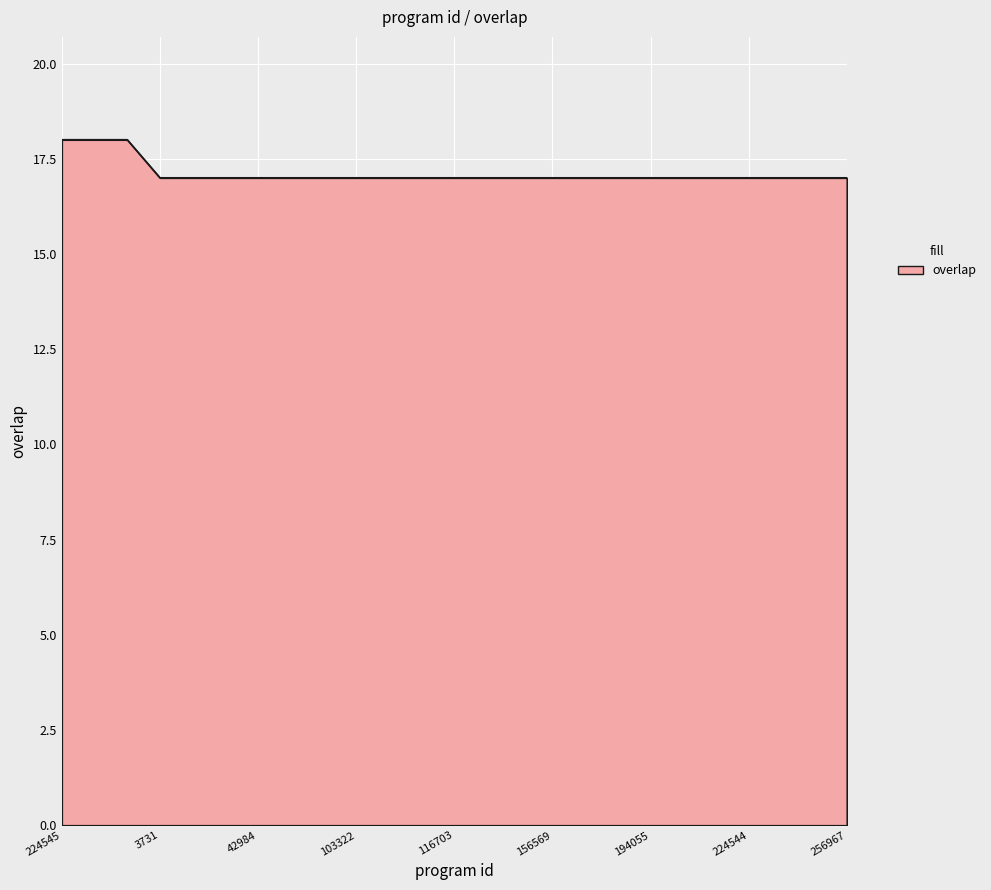

What is the smallest value displayed?

17